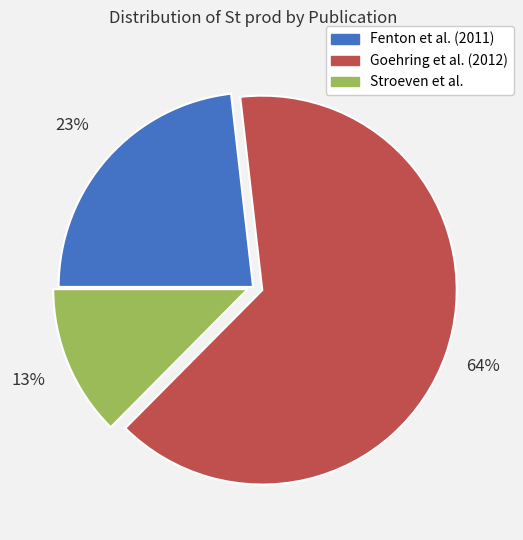

Rank the categories by value from lowest to highest.

Stroeven et al., Fenton et al. (2011), Goehring et al. (2012)